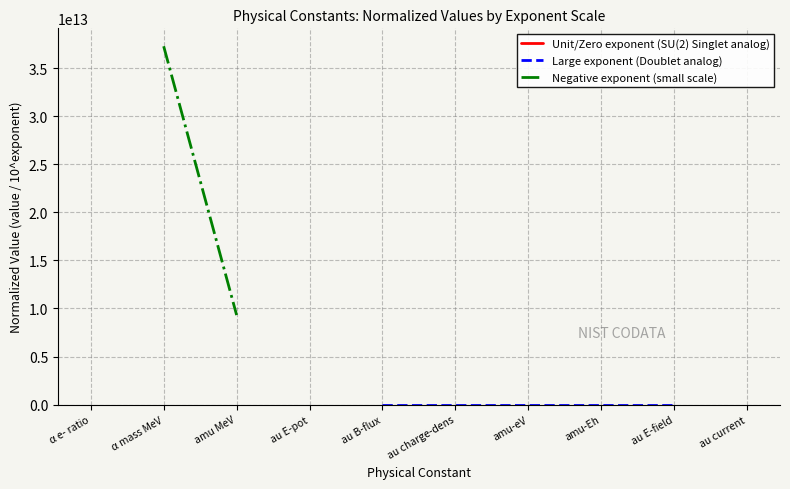

Rank the series at au charge-dens from highest to lowest value.

Unit/Zero exponent (SU(2) Singlet analog), Large exponent (Doublet analog), Negative exponent (small scale)